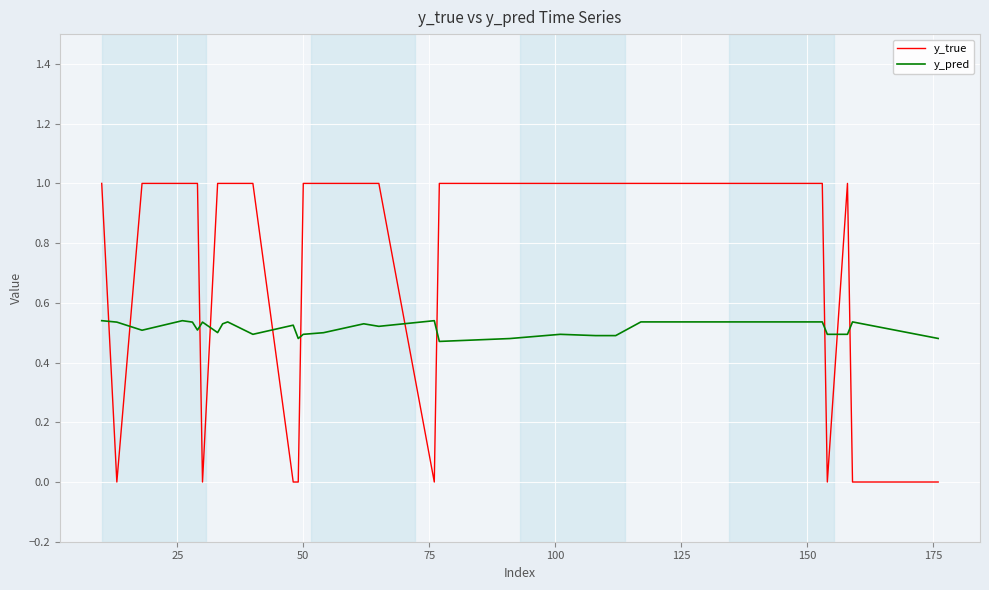

After their last crossing, which series has the higher values: y_pred or y_true?

y_pred